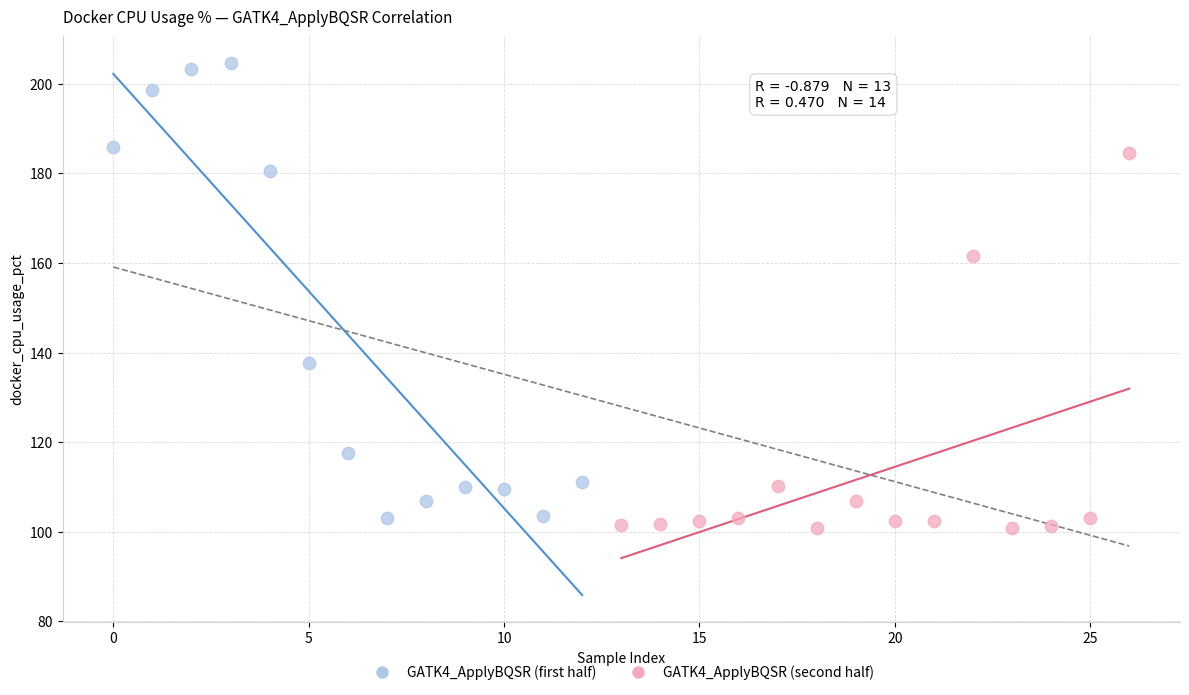

Which series contains the highest Y value?

GATK4_ApplyBQSR (first half)